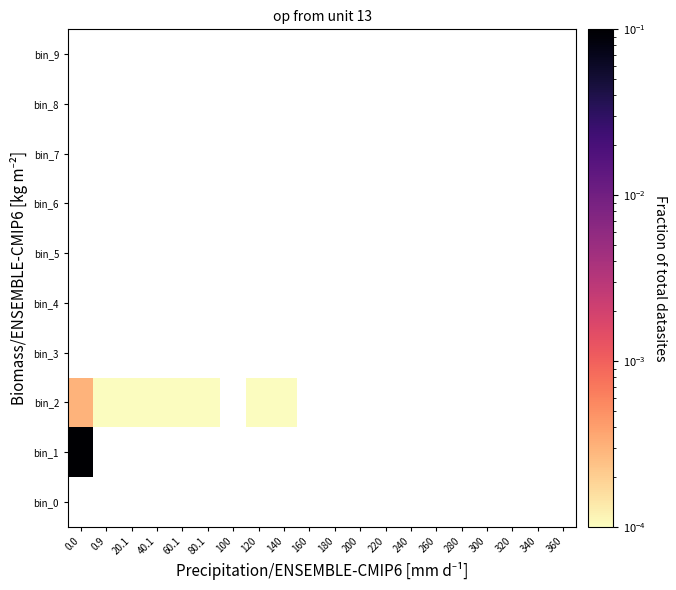

Which label corresponds to the smallest value in the chart?

60.1